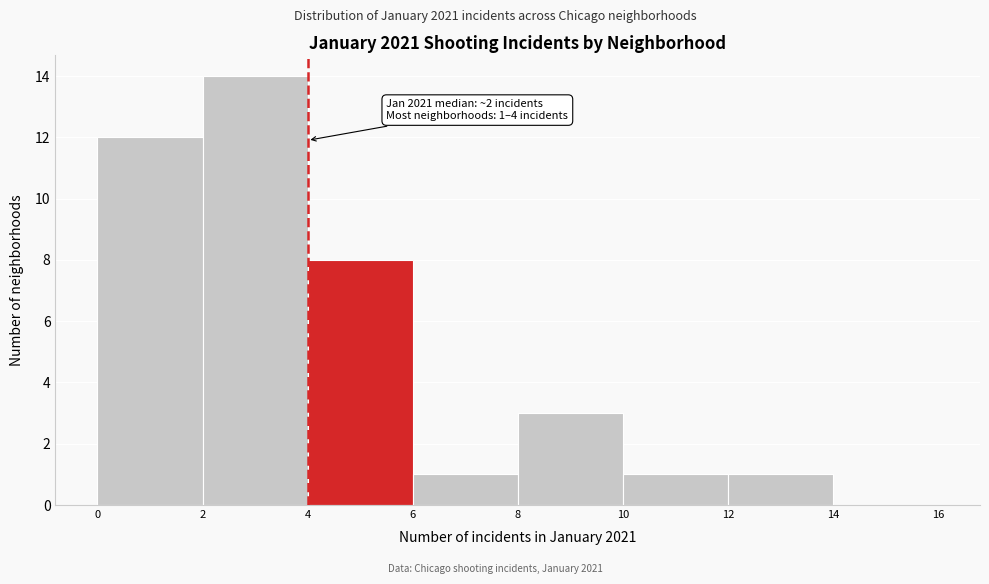

Over which range of the x-axis is the bar tallest?

2 to 4